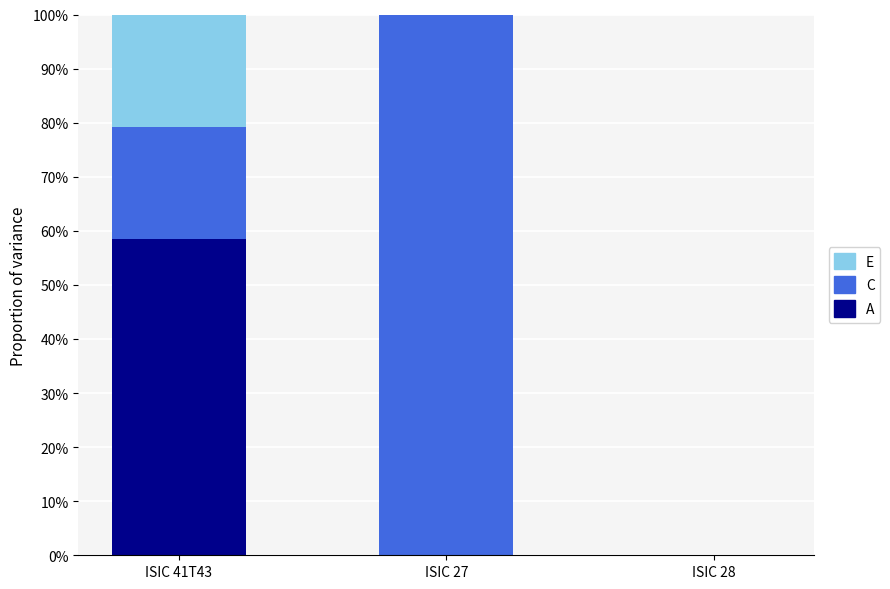

What are all the series names shown in the legend?

E, C, A